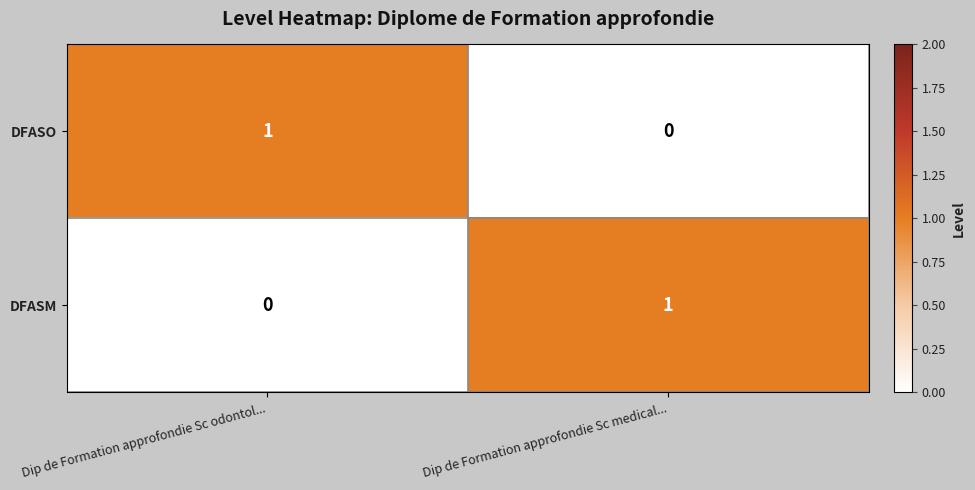

Where is DFASM nearest to the value 0?

Dip de Formation approfondie Sc odontol...